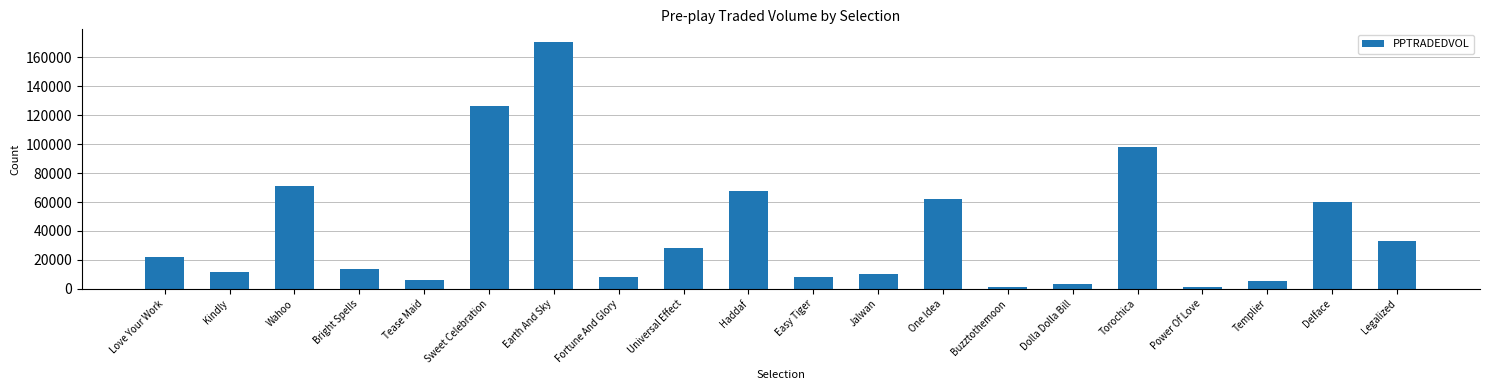

What is the difference between the maximum and second lowest values?

169316.5